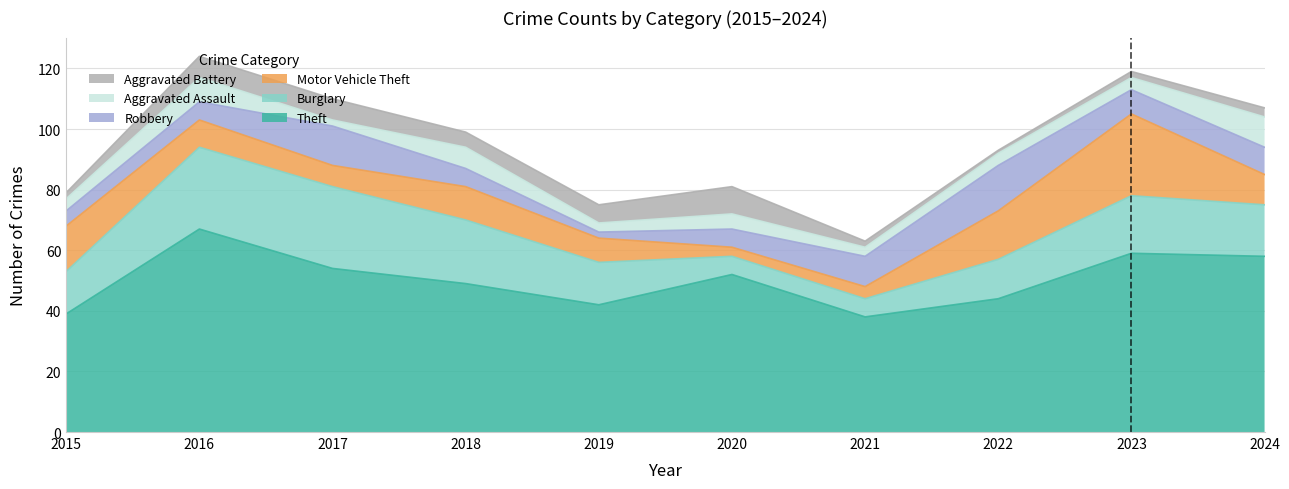

Between 2016 and 2023, which series saw the biggest shift?

Motor Vehicle Theft